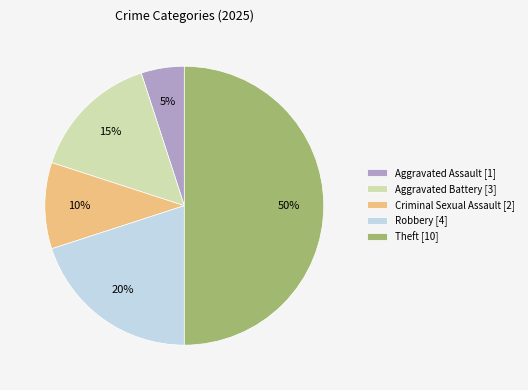

To the nearest percent, what is the average slice percentage?

20%